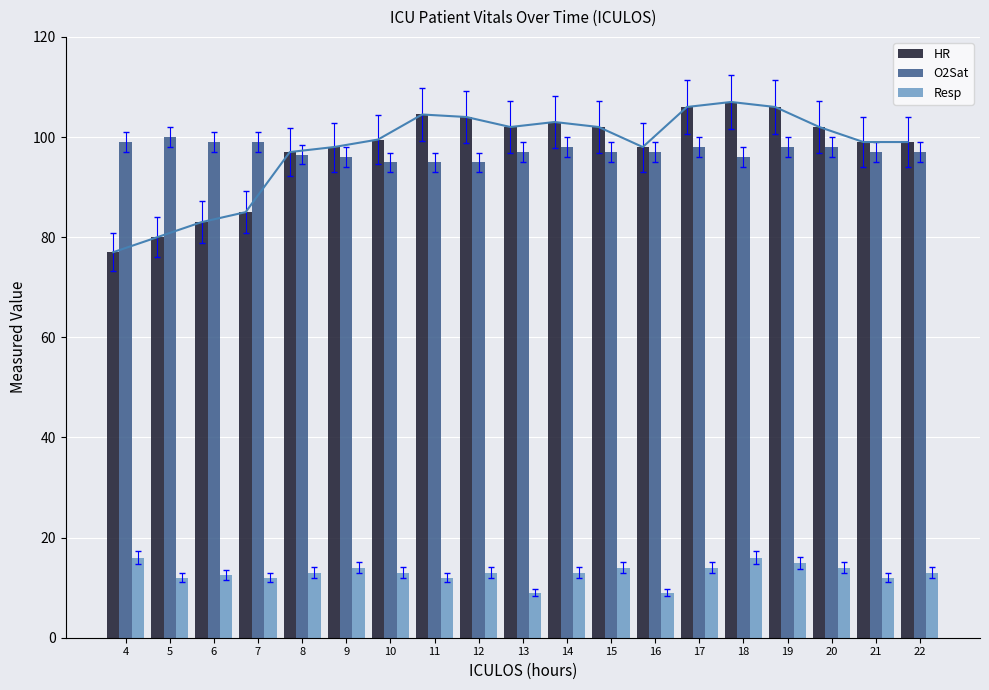

What is the sum of all HR values?

1852.0